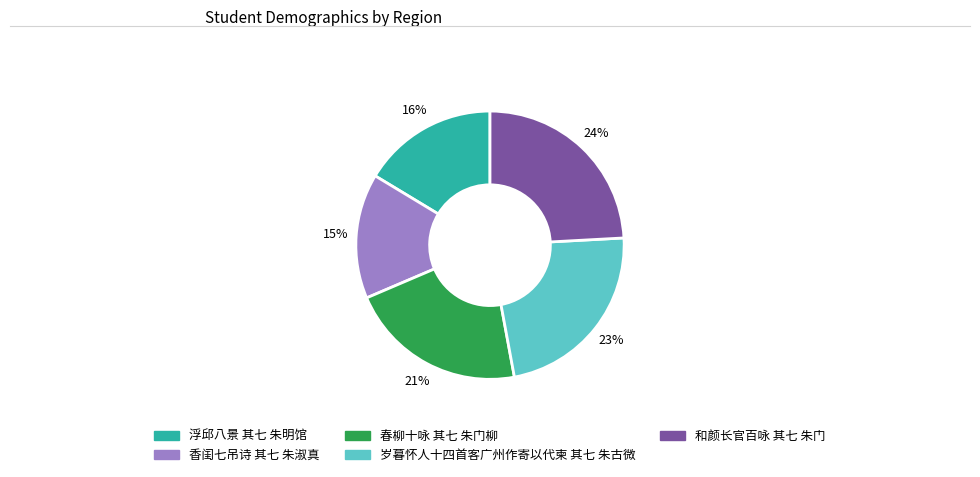

Do 和颜长官百咏 其七 朱门 and 春柳十咏 其七 朱门柳 together represent more than half of the pie?

No